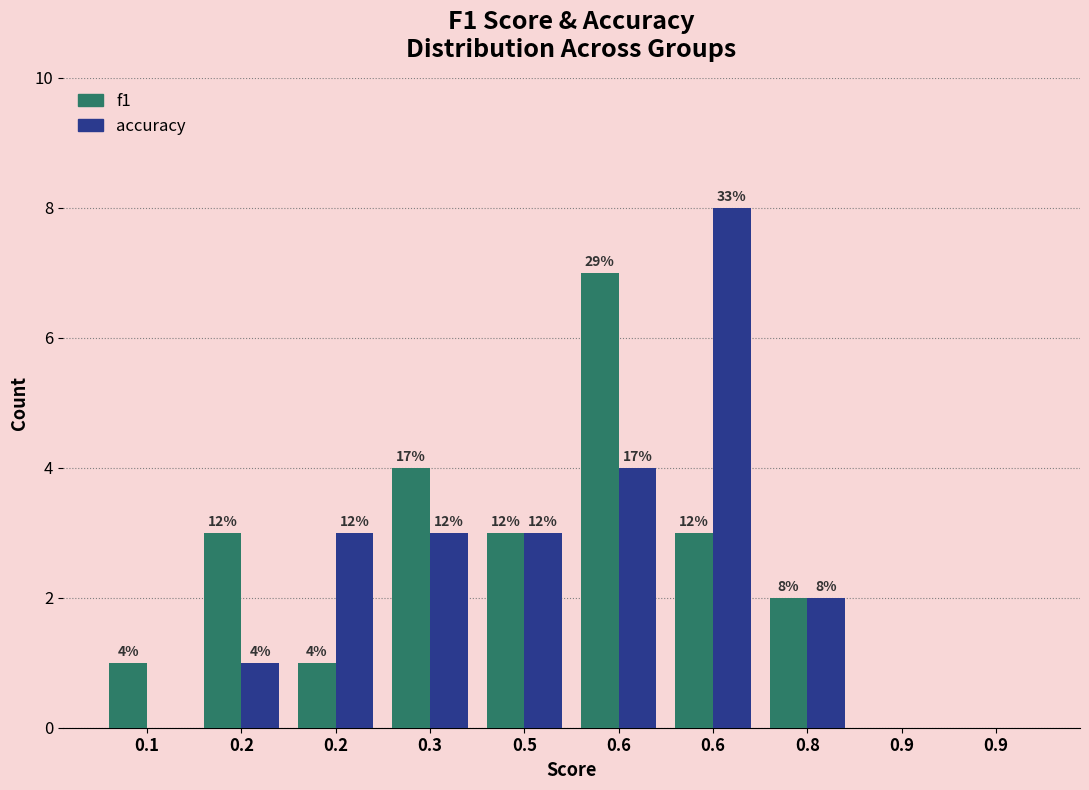

How many groups of bars are there?

10